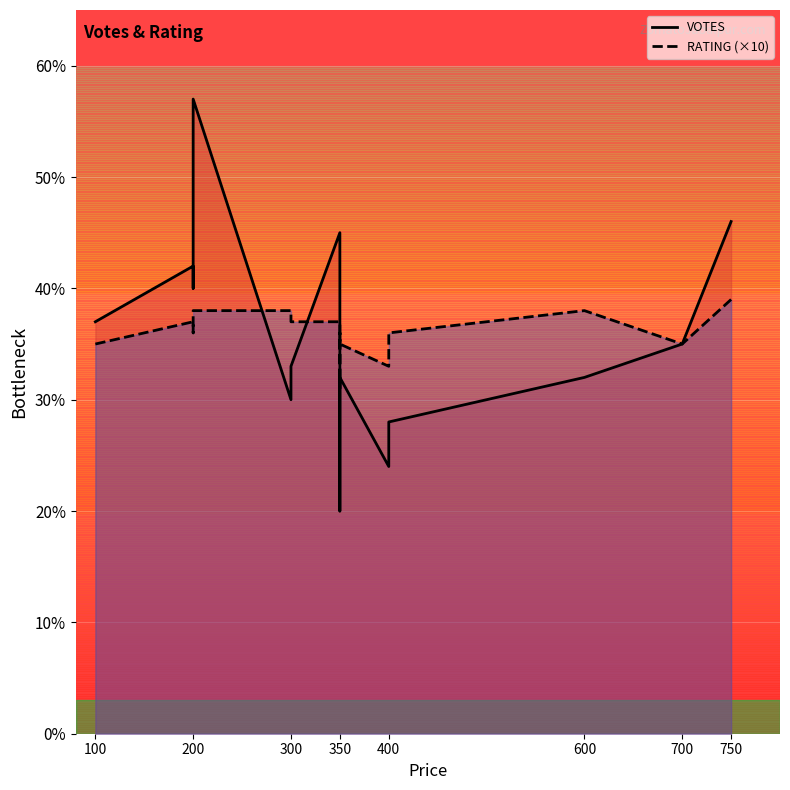

Does the chart display data point markers on the line(s)?

No